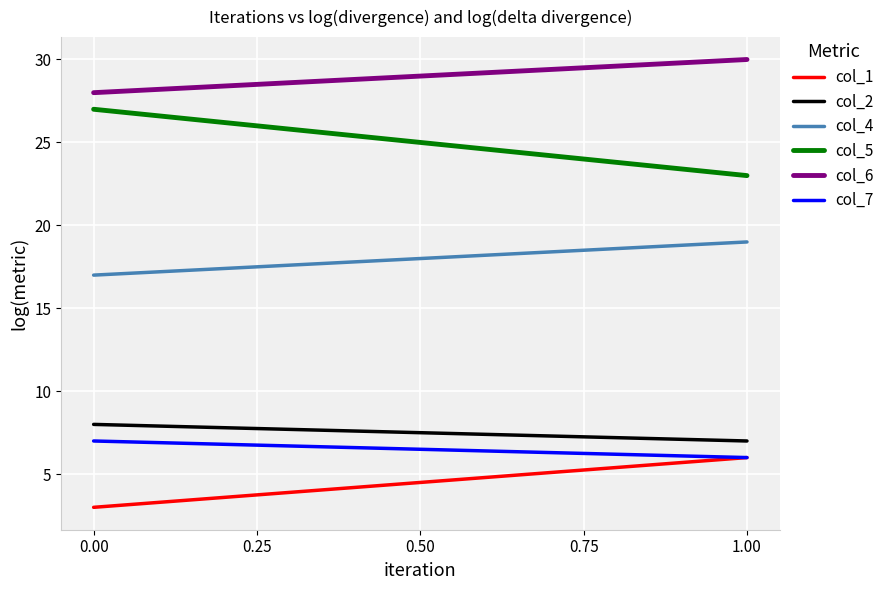

What is the total value across all series at 0.00?

90